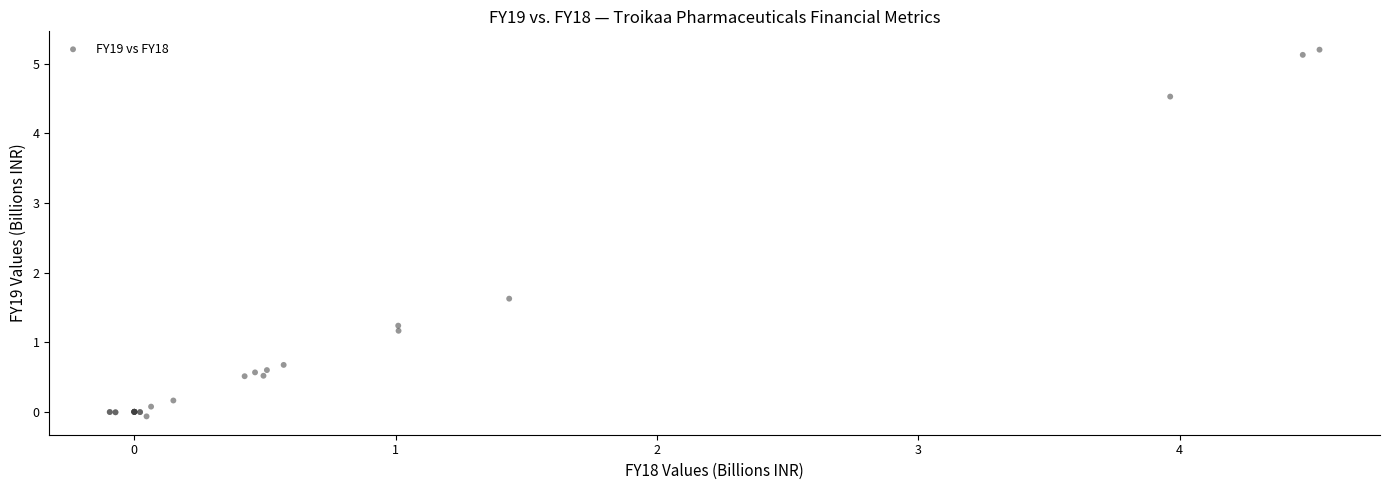

What Y value in the scatter plot is closest to 2?

1.6